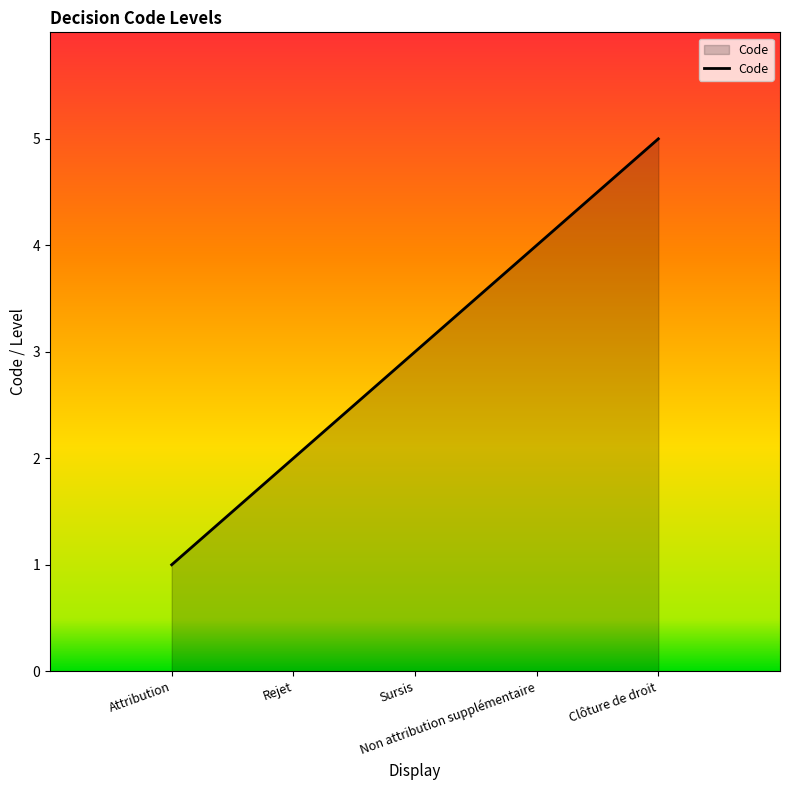

What is the maximum value shown in the chart?

5